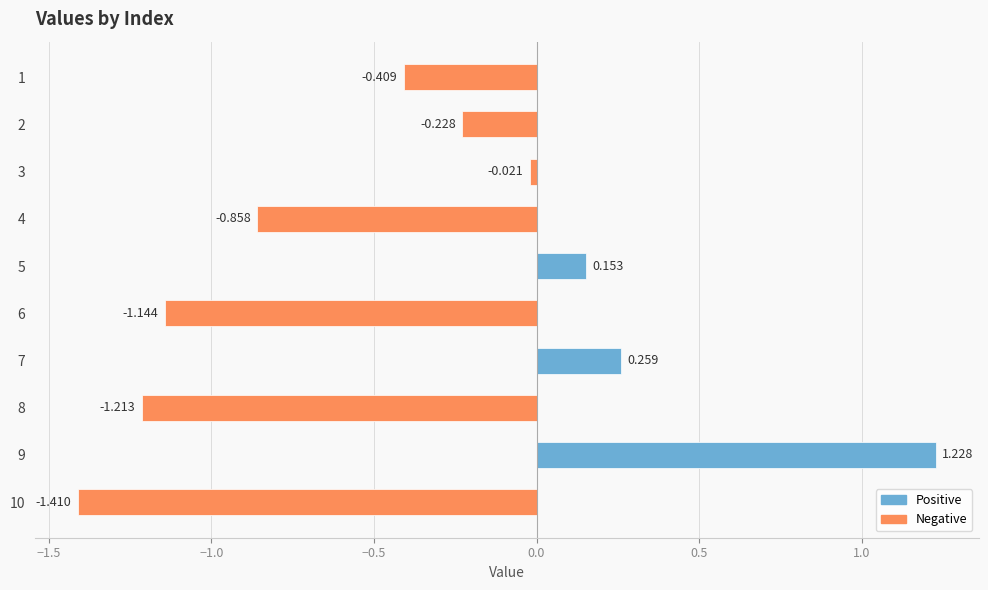

Does the chart contain any negative values?

Yes